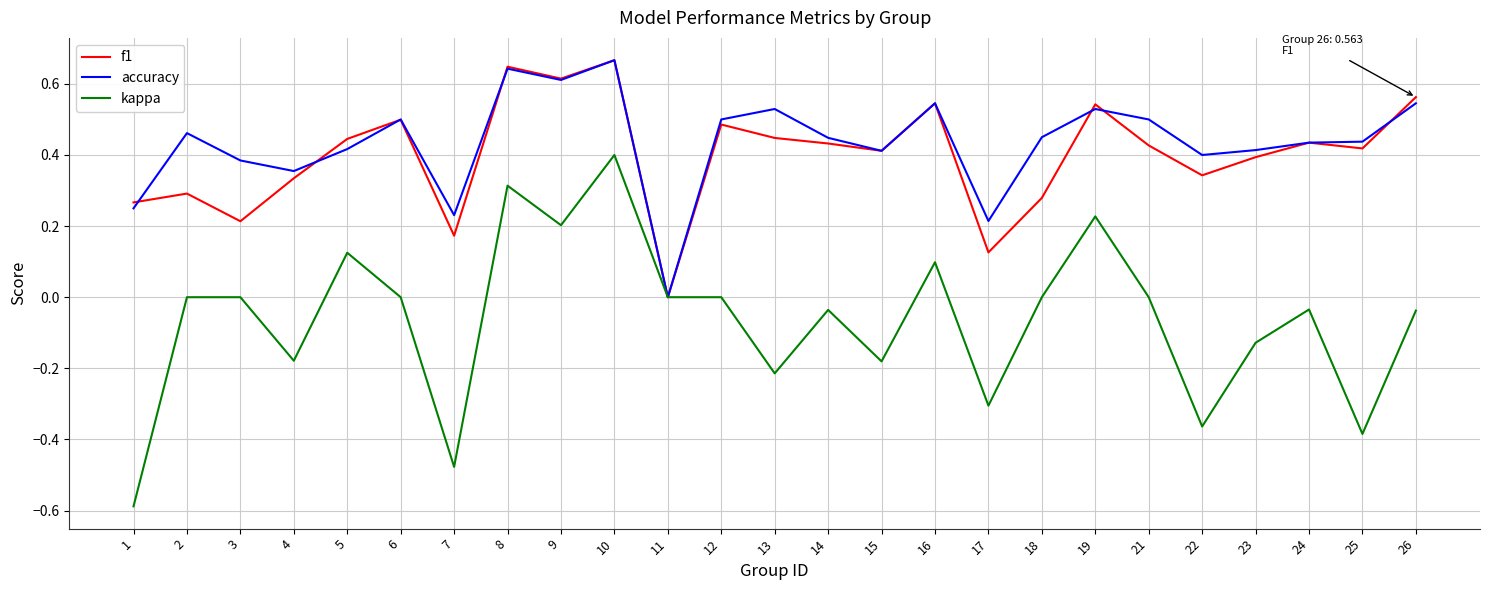

How many values in the accuracy series exceed 0?

24